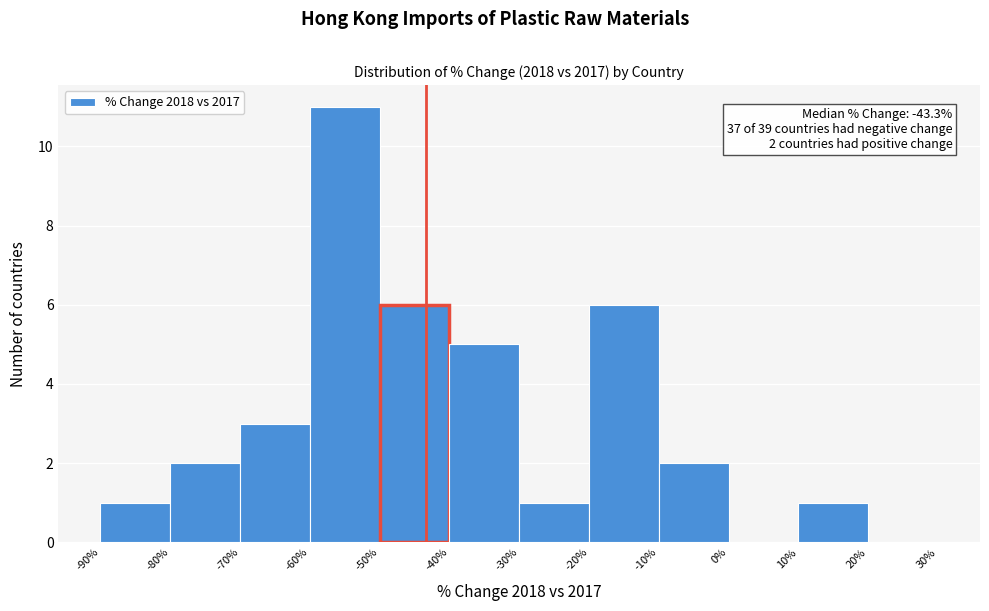

Over which range of the x-axis is the bar tallest?

-60% to -50%